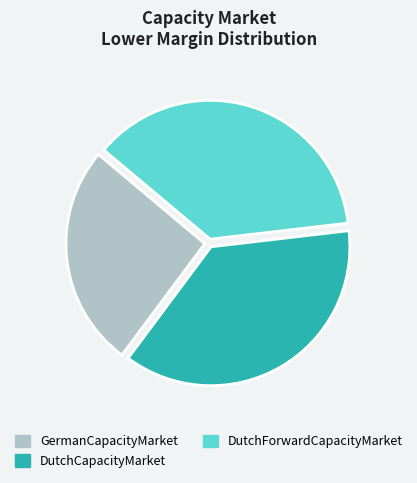

Combined, do GermanCapacityMarket and DutchForwardCapacityMarket account for over 50%?

Yes